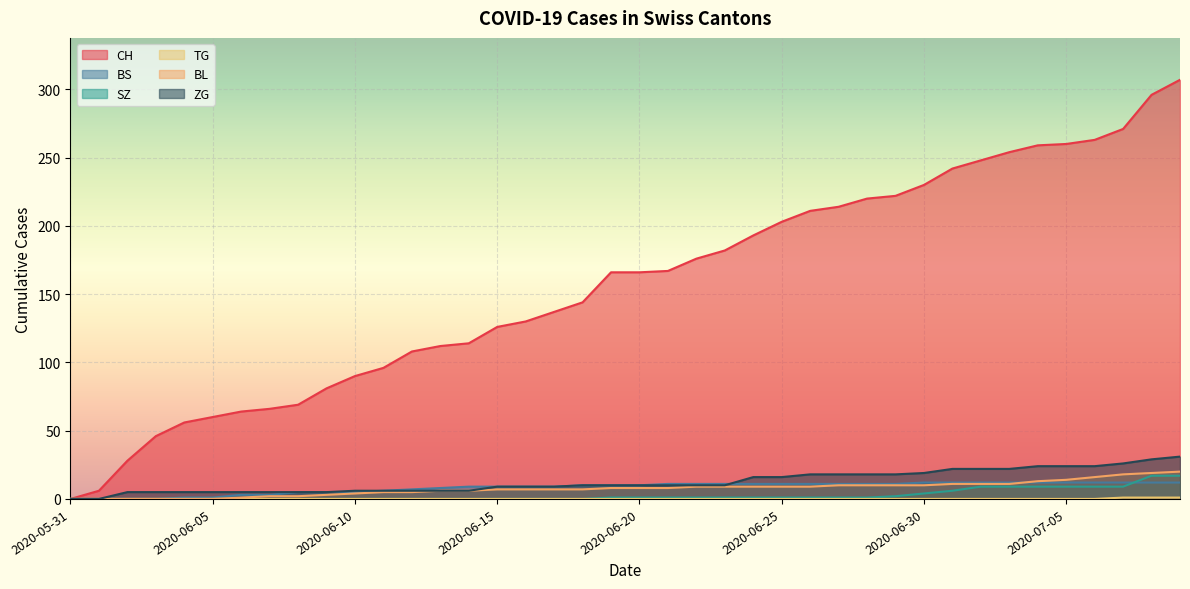

True or false: BS has a value of 5 at 2020-06-03.

False